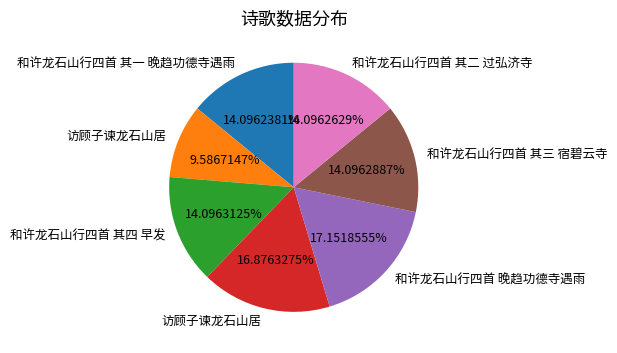

Does any single category account for the majority?

No